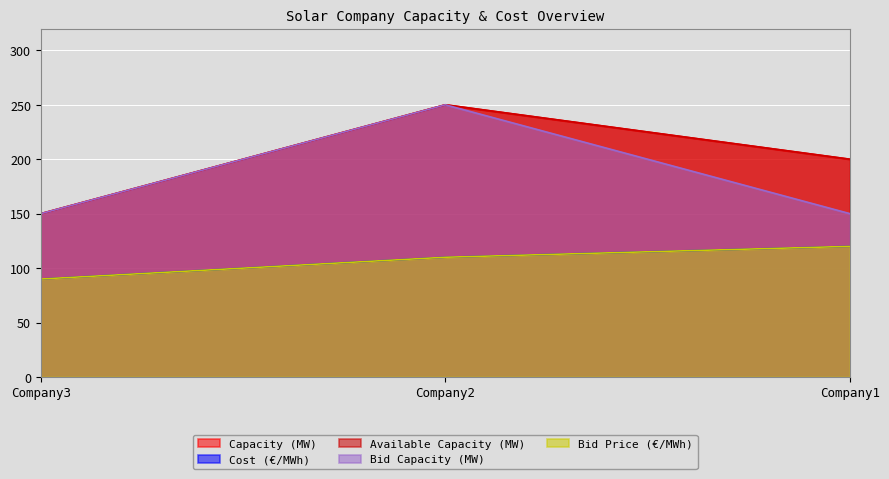

Reading left to right, list all the values displayed in this chart.

Capacity (MW): 150	250	200
Cost (€/MWh): 90	110	120
Available Capacity (MW): 150	250	200
Bid Capacity (MW): 150	250	150
Bid Price (€/MWh): 90	110	120